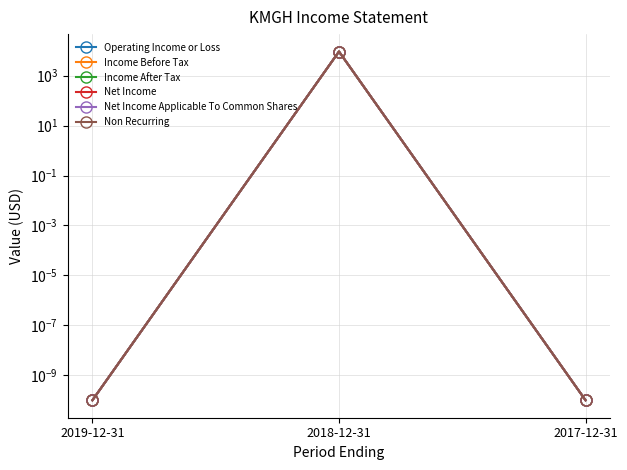

True or false: Income After Tax has a value of 0.0 at 2017-12-31.

False